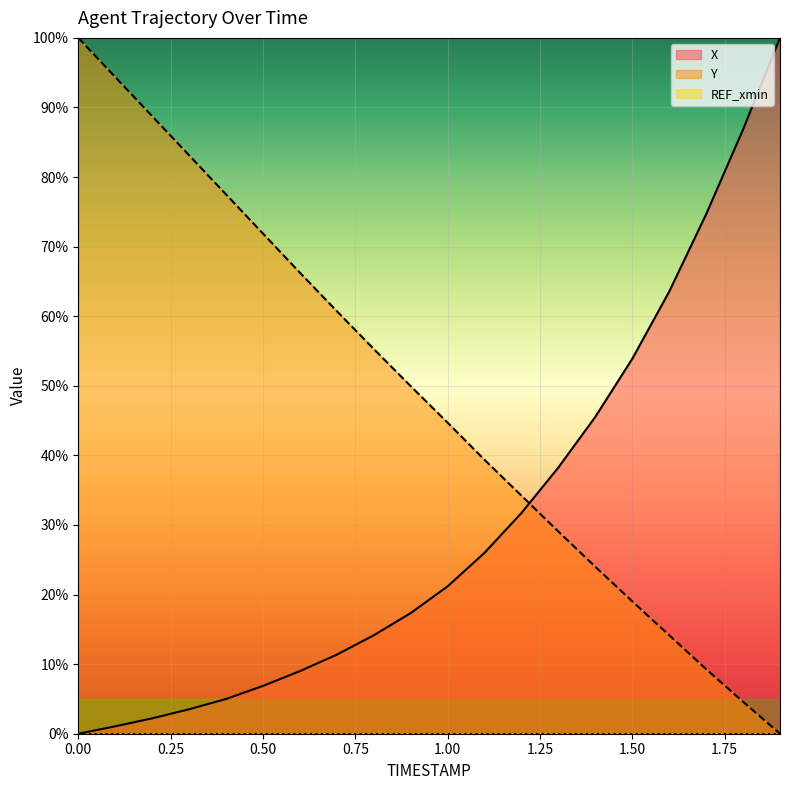

How many values in the X series exceed 21?

10